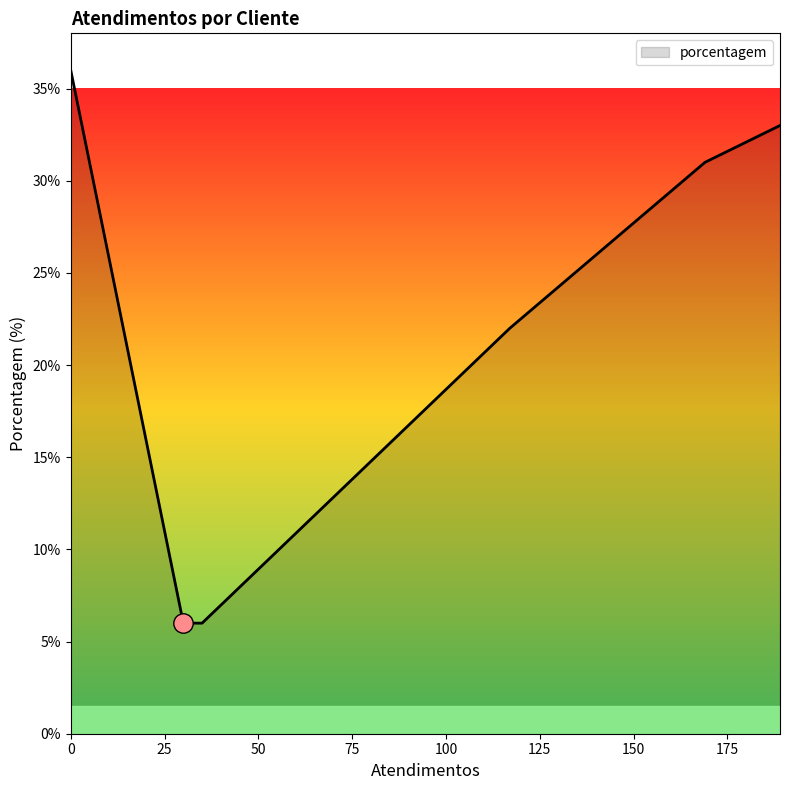

What is the greatest value displayed?

36